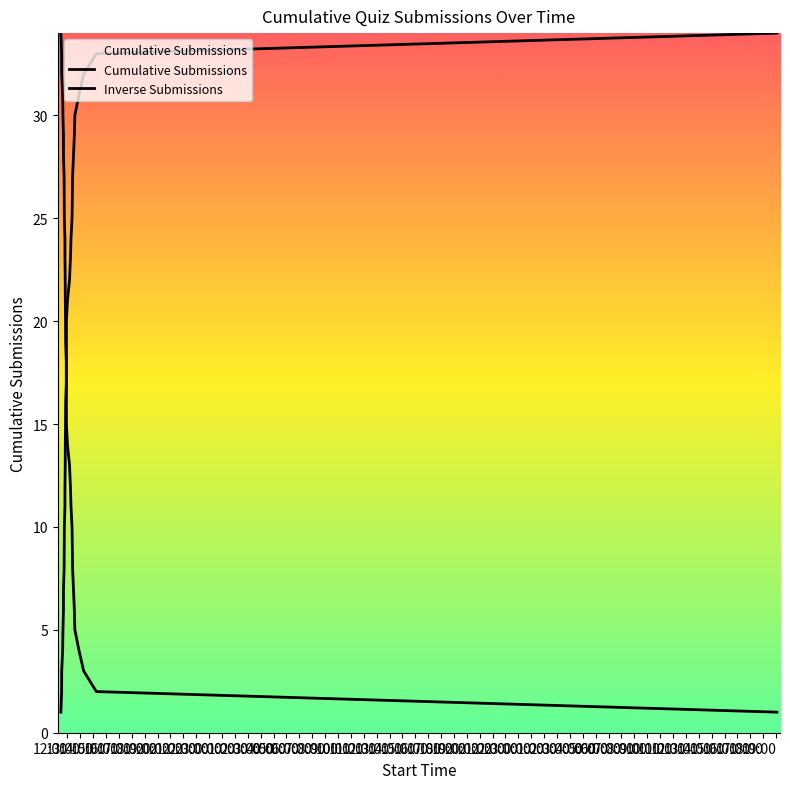

What is the maximum value for Cumulative Submissions?

34